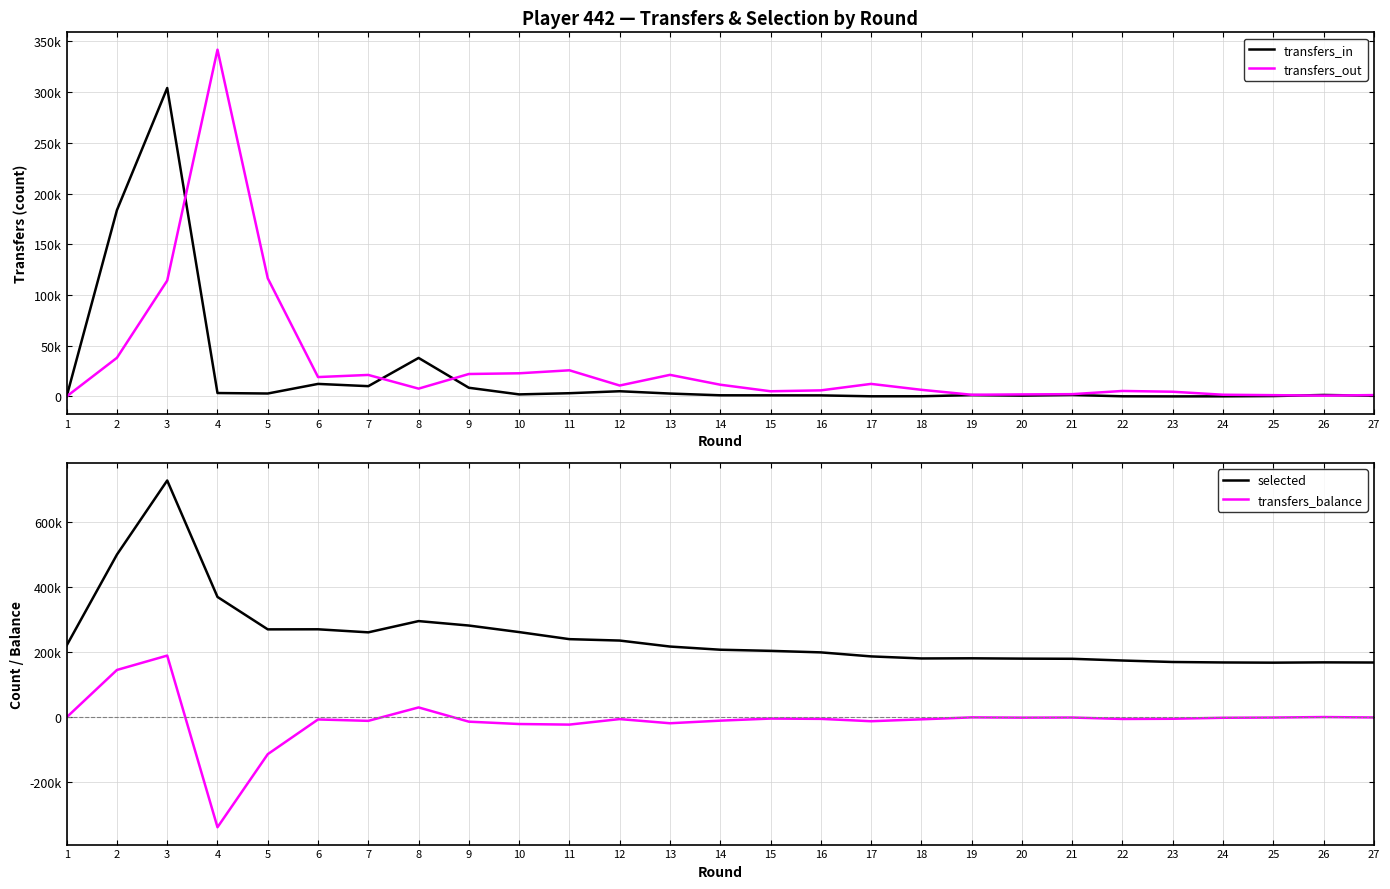

What is the difference between the highest and lowest values at 22?

179930